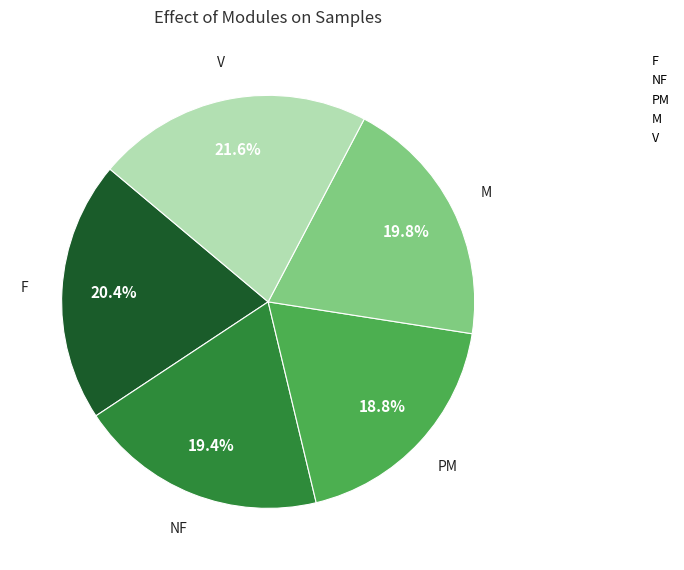

To the nearest percent, what is the difference between the largest and smallest slice percentages?

3%